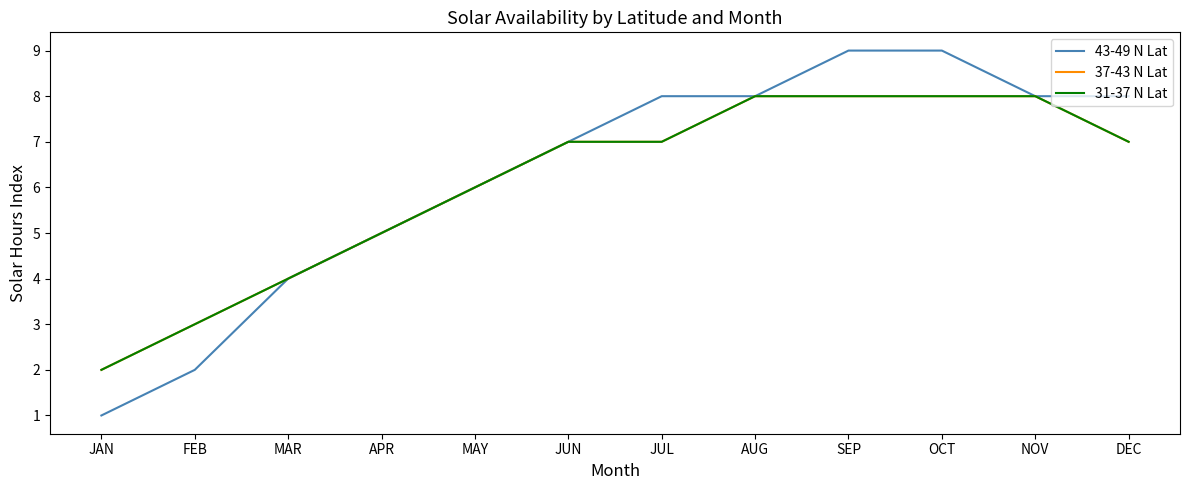

Reading right to left, list all the values displayed in this chart.

43-49 N Lat: DEC=8	NOV=8	OCT=9	SEP=9	AUG=8	JUL=8	JUN=7	MAY=6	APR=5	MAR=4	FEB=2	JAN=1
37-43 N Lat: DEC=7	NOV=8	OCT=8	SEP=8	AUG=8	JUL=7	JUN=7	MAY=6	APR=5	MAR=4	FEB=3	JAN=2
31-37 N Lat: DEC=7	NOV=8	OCT=8	SEP=8	AUG=8	JUL=7	JUN=7	MAY=6	APR=5	MAR=4	FEB=3	JAN=2